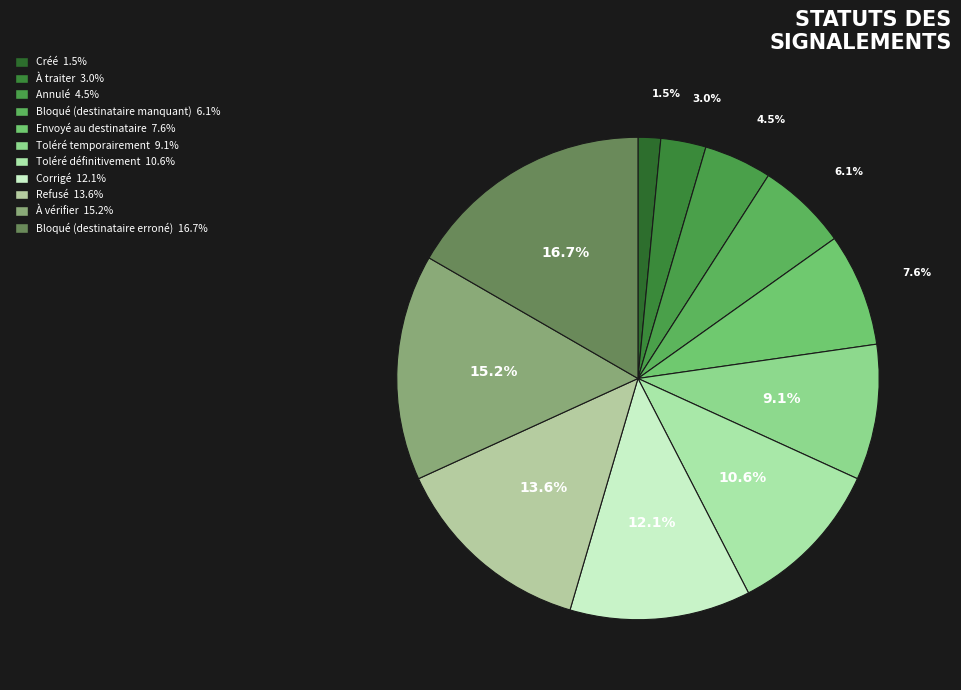

What percentage is the Bloqué (destinataire erroné) slice, to the nearest percent?

17%